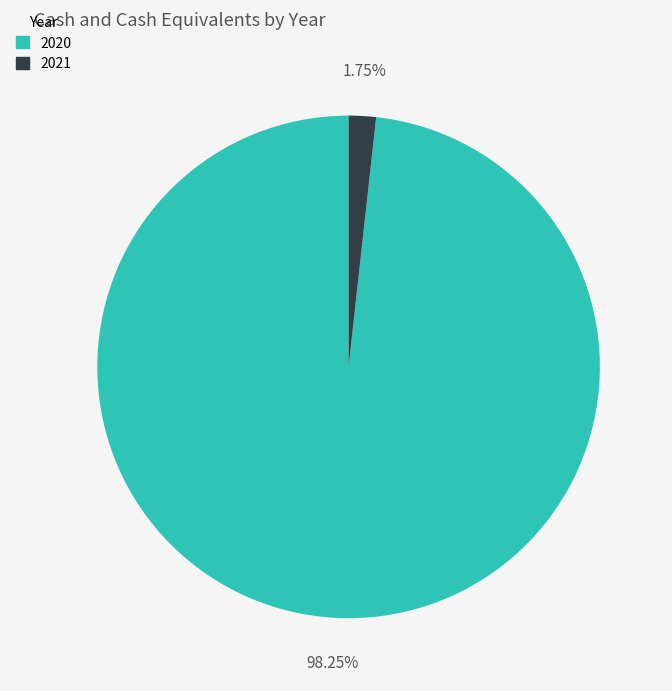

To the nearest percent, what percentage of the pie is 2020?

98%